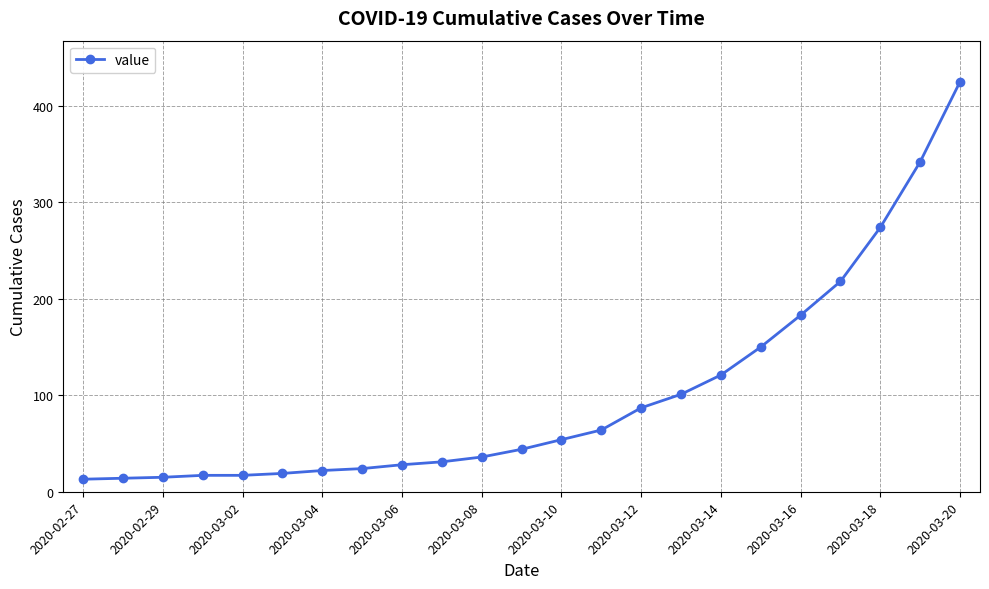

What is the minimum value shown in the chart?

13